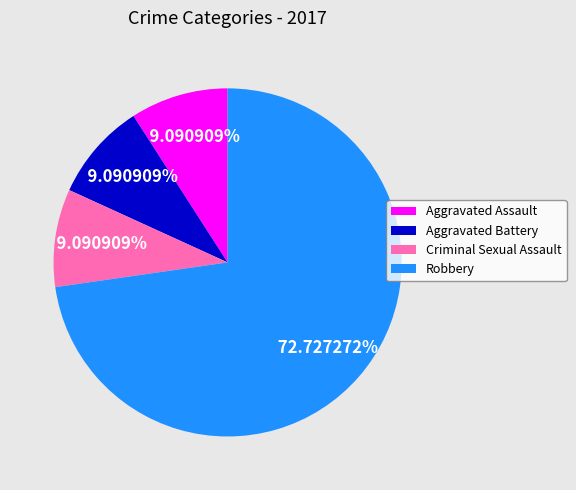

True or false: Aggravated Battery accounts for 9% of the total.

True